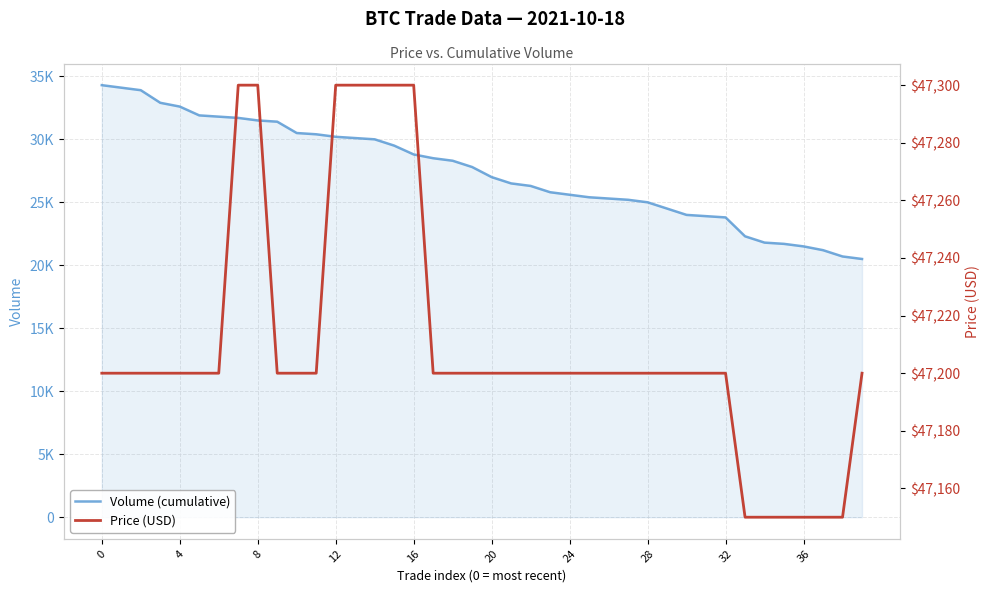

Which series has the largest total across all categories?

Price (USD)